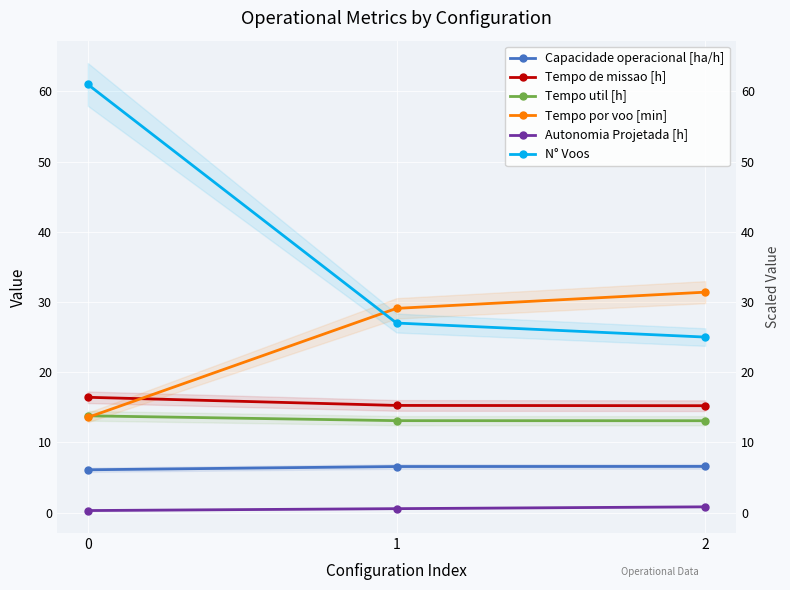

What is the sum of the Capacidade operacional [ha/h] values at 0 and 1?

12.6